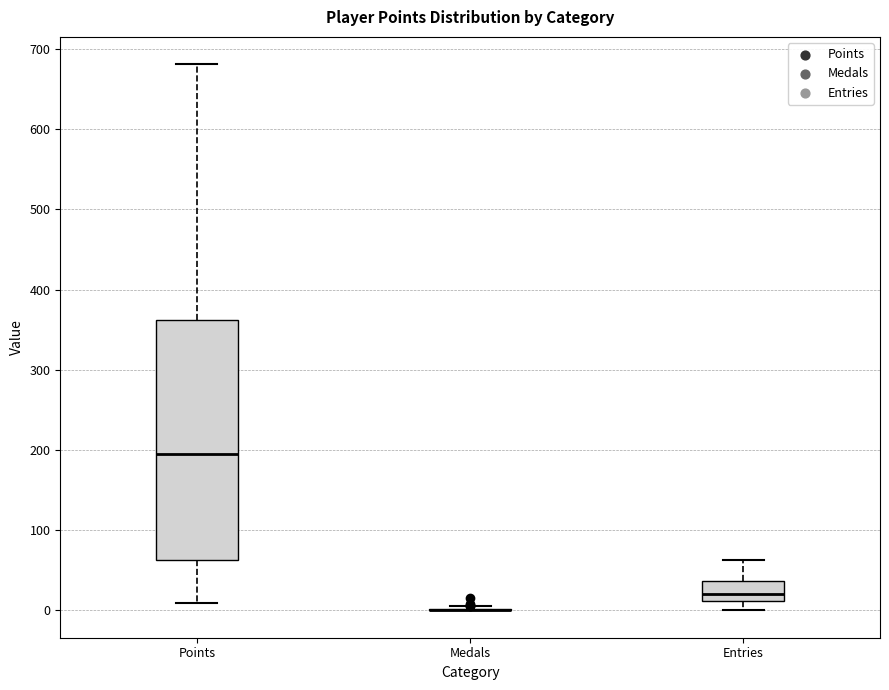

Reading left to right, read every box against the y-axis: the position of its median line, the range the box covers, and the ends of its whiskers. The values are not printed on the chart, so give them approximately, as read against the axis.

Points: median 200, box 60 to 360, whiskers 10 to 680
Medals: box collapsed to a line at 0, whiskers 0 to 10
Entries: median 20, box 10 to 40, whiskers 0 to 60